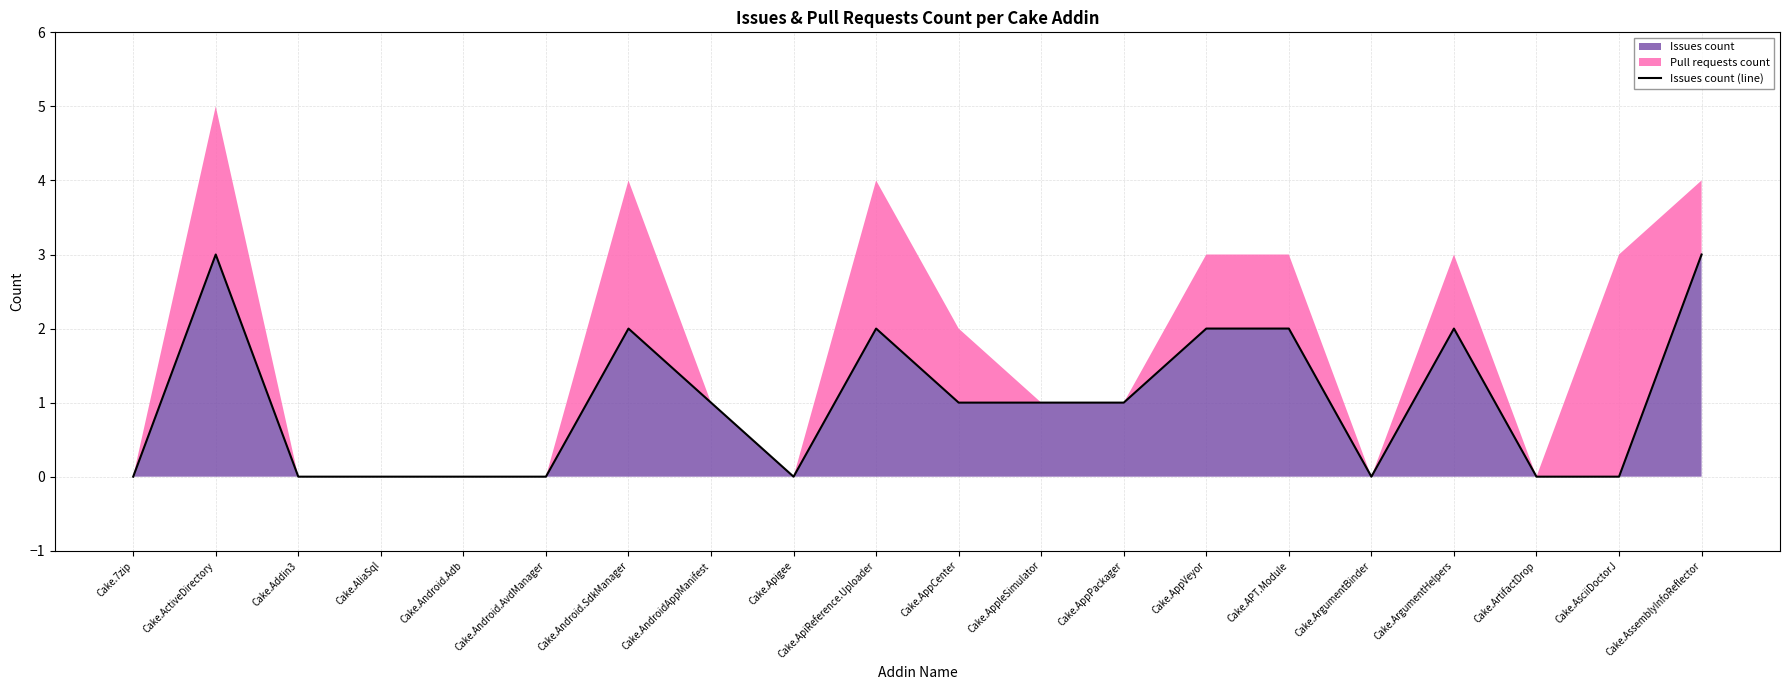

Reading right to left, extract all data points from this chart.

3	0	0	2	0	2	2	1	1	1	2	0	1	2	0	0	0	0	3	0